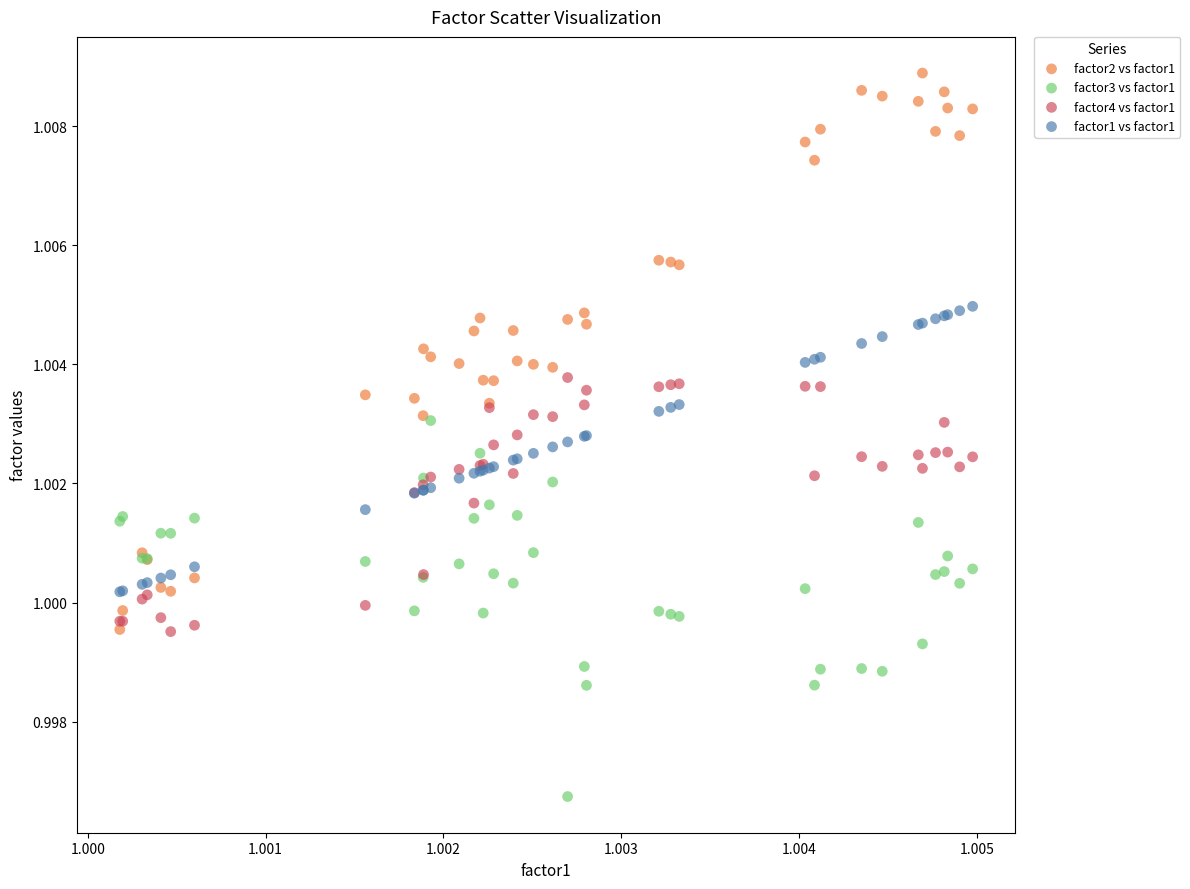

Which series has the widest spread of Y values?

factor2 vs factor1